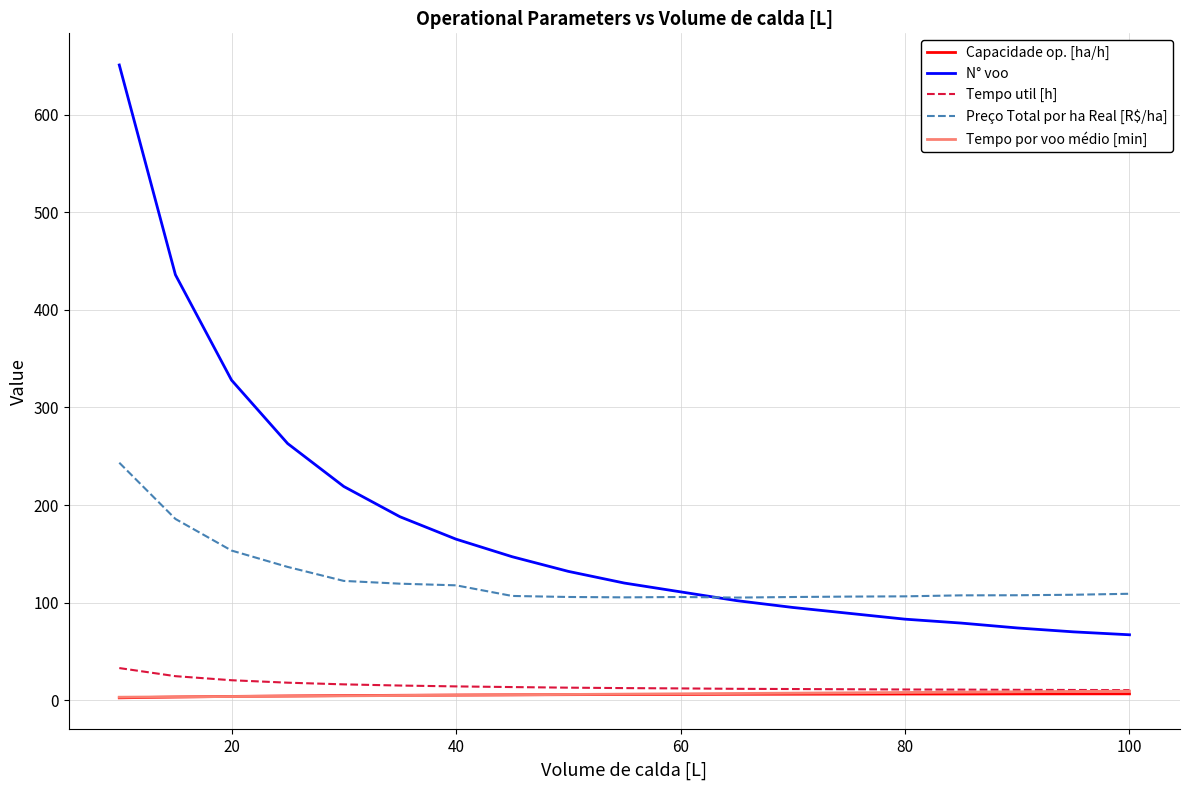

True or false: Capacidade op. [ha/h] and Preço Total por ha Real [R$/ha] cross at least once.

False